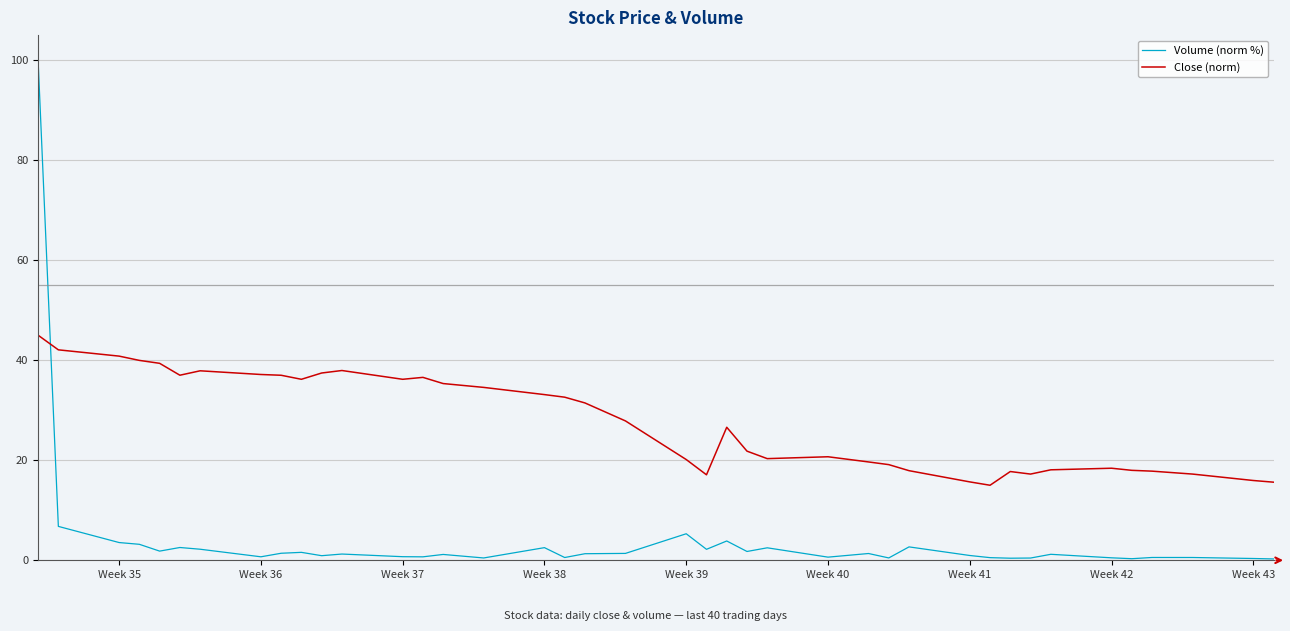

In Close (norm), how many points are higher than both neighbors (excluding endpoints)?

7